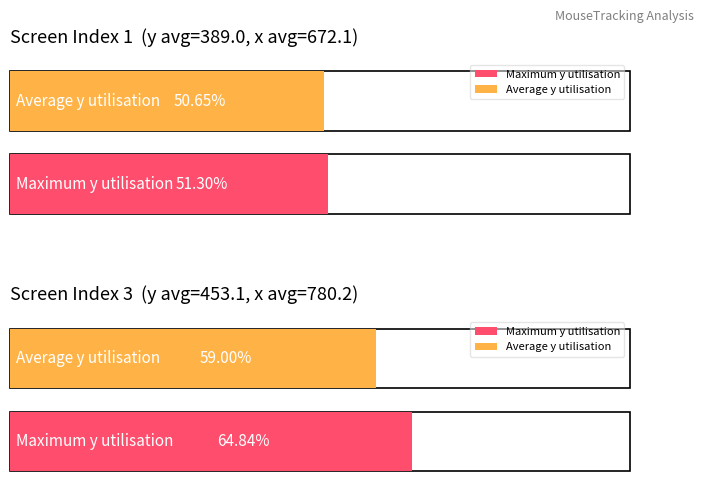

The Average y series shows 592 at 3. True or false?

False